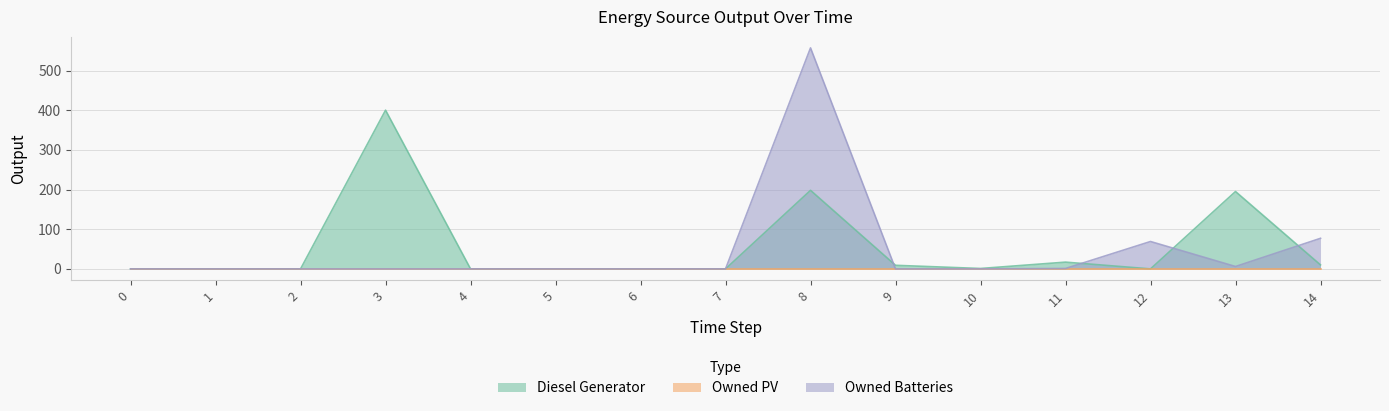

Is it true that Diesel Generator equals 212 at 12?

False